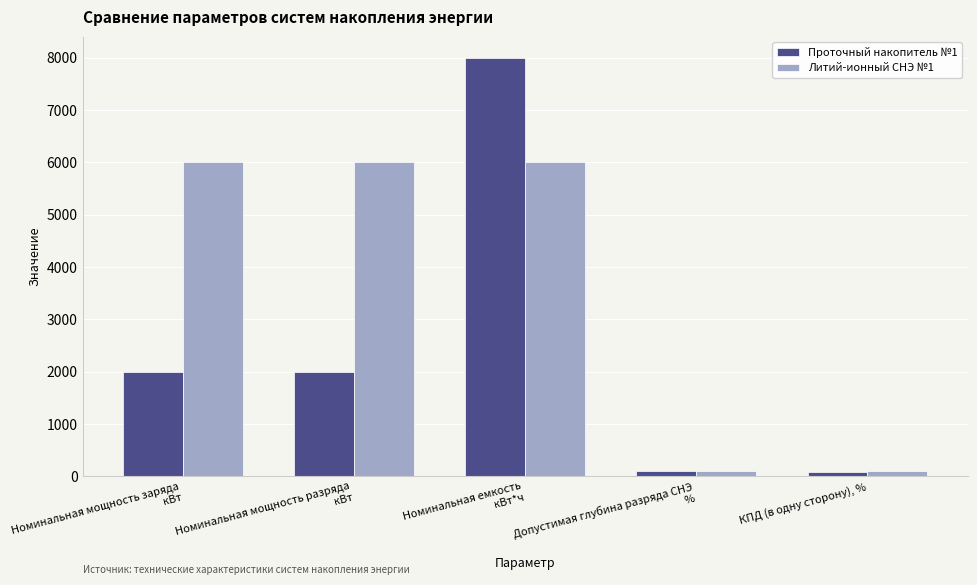

What is the highest value of the Литий-ионный СНЭ №1 series?

6000.0